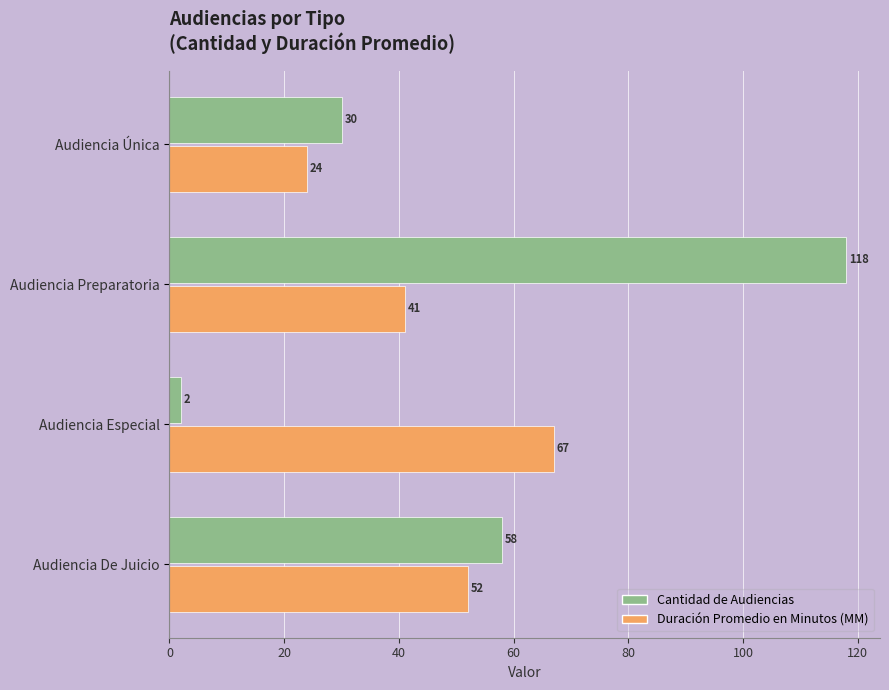

What is the approximate value of Cantidad de Audiencias at Audiencia De Juicio?

58